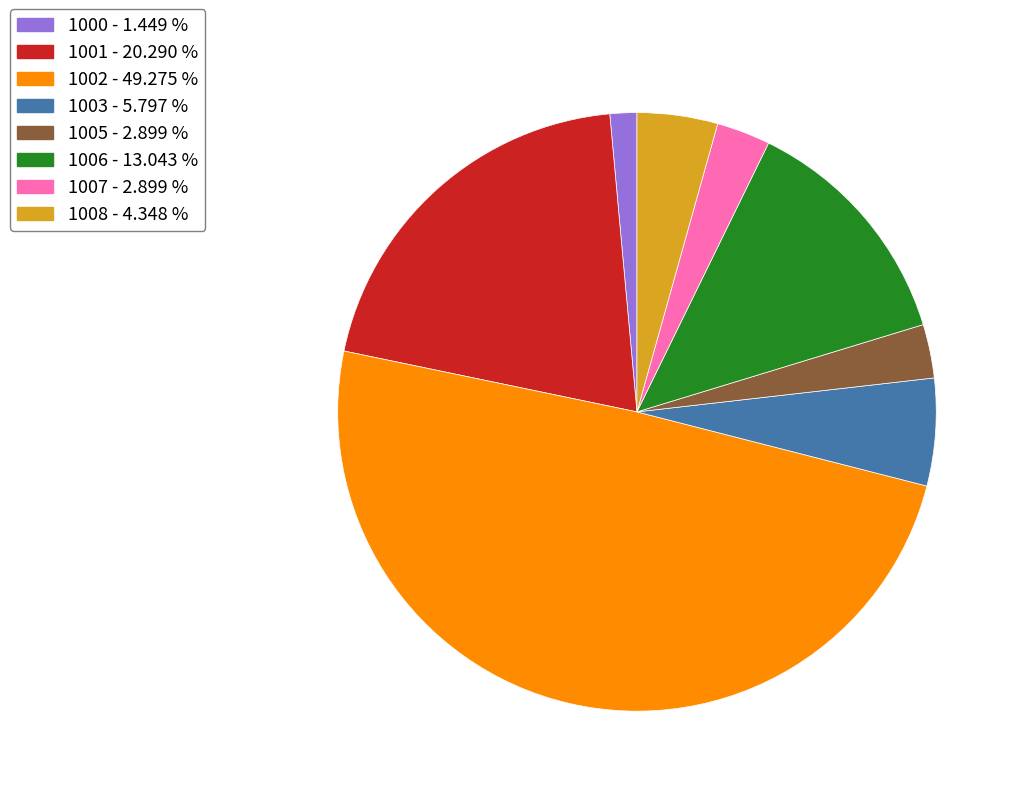

Combined, do 1002 and 1008 account for over 50%?

Yes